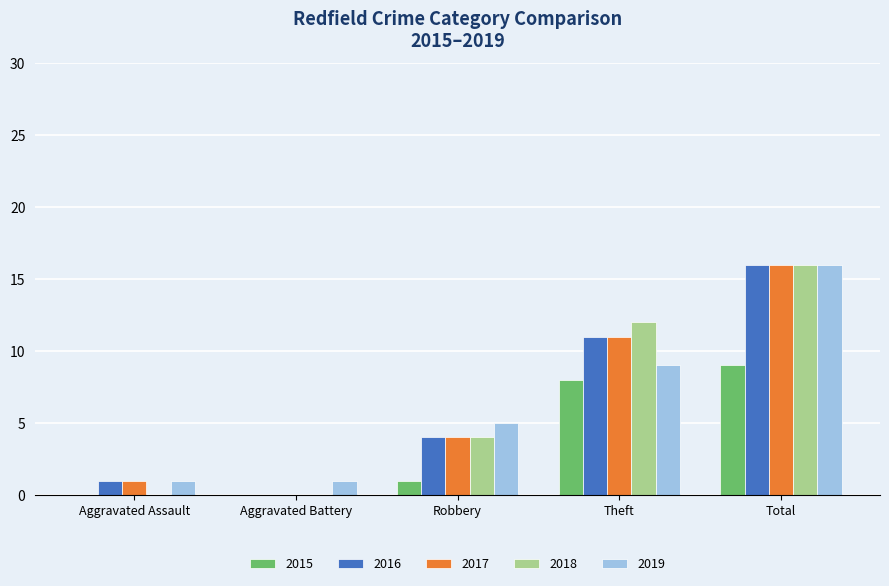

At which category is the sum across all series the highest?

Total